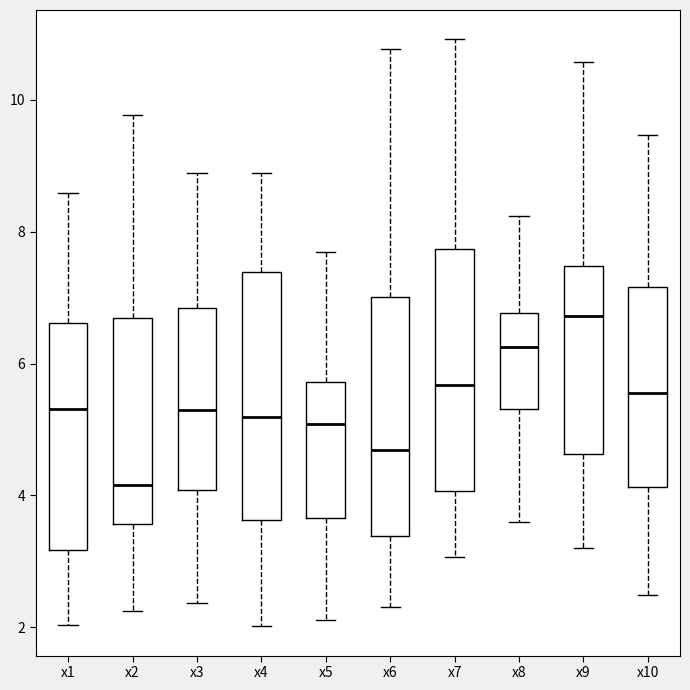

Reading left to right, read every box against the y-axis: the position of its median line, the range the box covers, and the ends of its whiskers. The values are not printed on the chart, so give them approximately, as read against the axis.

x1: median 5.4, box 3.2 to 6.6, whiskers 2.0 to 8.6
x2: median 4.2, box 3.6 to 6.6, whiskers 2.2 to 9.8
x3: median 5.2, box 4.0 to 6.8, whiskers 2.4 to 8.8
x4: median 5.2, box 3.6 to 7.4, whiskers 2.0 to 8.8
x5: median 5.0, box 3.6 to 5.8, whiskers 2.2 to 7.6
x6: median 4.6, box 3.4 to 7.0, whiskers 2.4 to 10.8
x7: median 5.6, box 4.0 to 7.8, whiskers 3.0 to 11.0
x8: median 6.2, box 5.4 to 6.8, whiskers 3.6 to 8.2
x9: median 6.8, box 4.6 to 7.4, whiskers 3.2 to 10.6
x10: median 5.6, box 4.2 to 7.2, whiskers 2.4 to 9.4